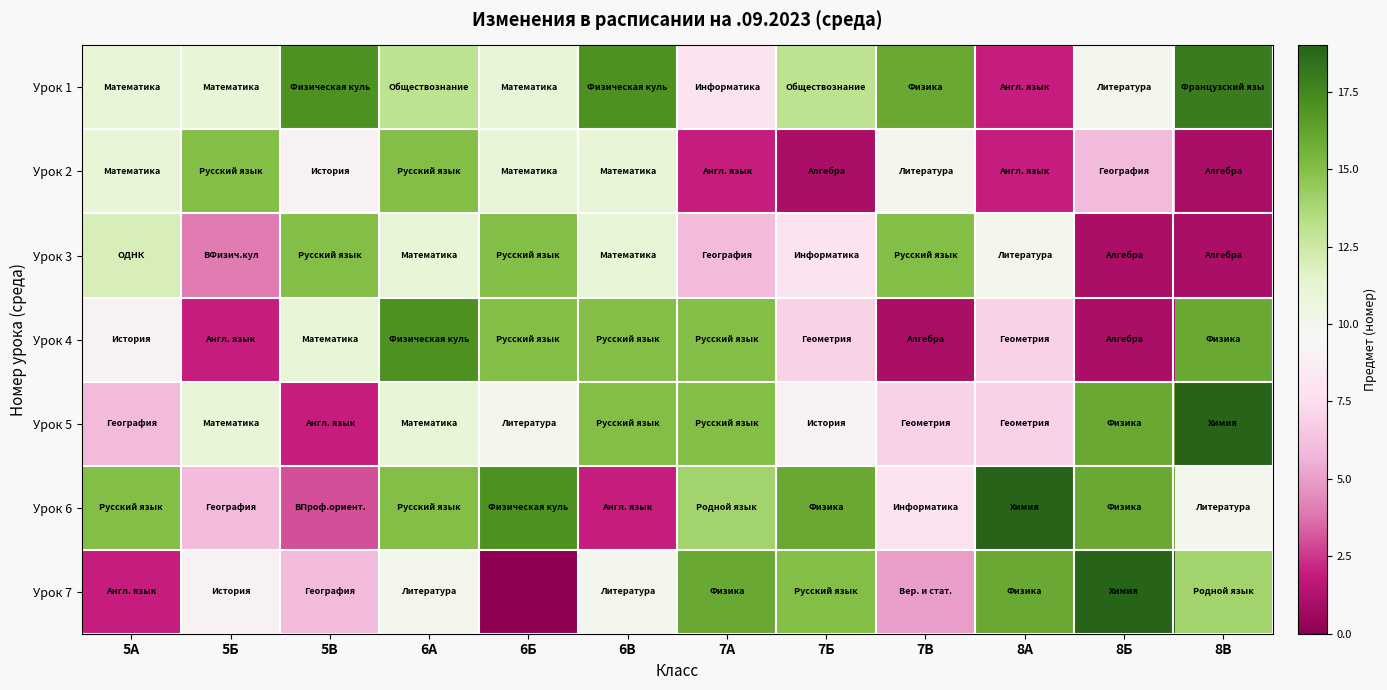

Reading left to right, what are all the values shown in this chart?

row_0: 11	11	17	13	11	17	8	13	16	2	10	18
row_1: 11	15	9	15	11	11	2	1	10	2	6	1
row_2: 12	4	15	11	15	11	6	8	15	10	1	1
row_3: 9	2	11	17	15	15	15	7	1	7	1	16
row_4: 6	11	2	11	10	15	15	9	7	7	16	19
row_5: 15	6	3	15	17	2	14	16	8	19	16	10
row_6: 2	9	6	10	0	10	16	15	5	16	19	14